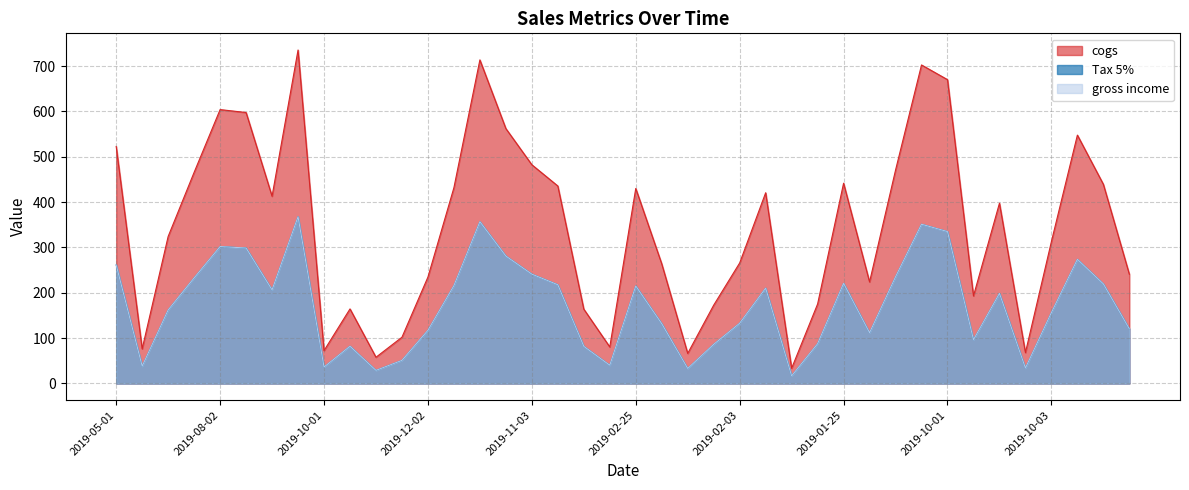

How many interior local peaks does the cogs series have?

10